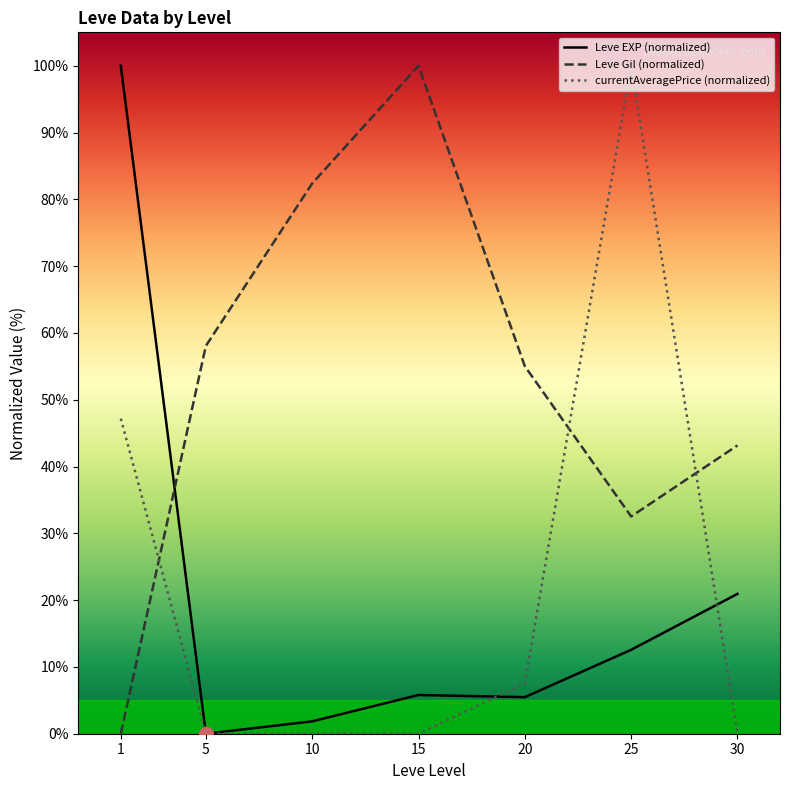

Count the number of data series in this chart.

3